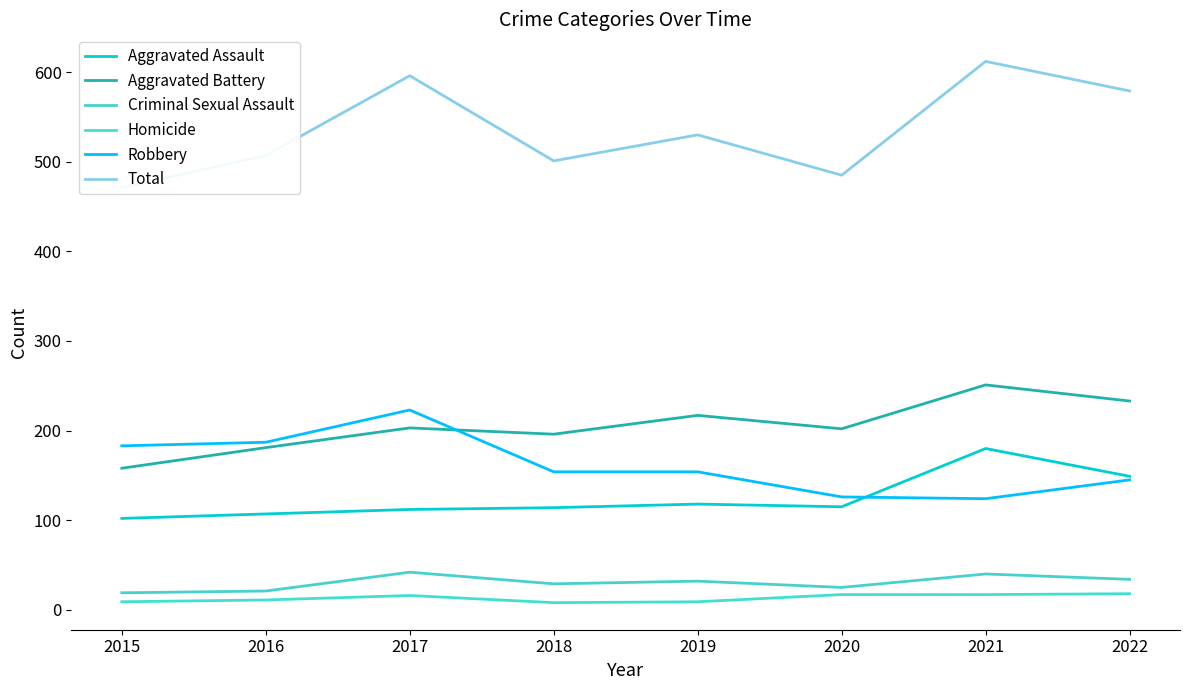

How many interior local valleys does the Aggravated Battery series have?

2